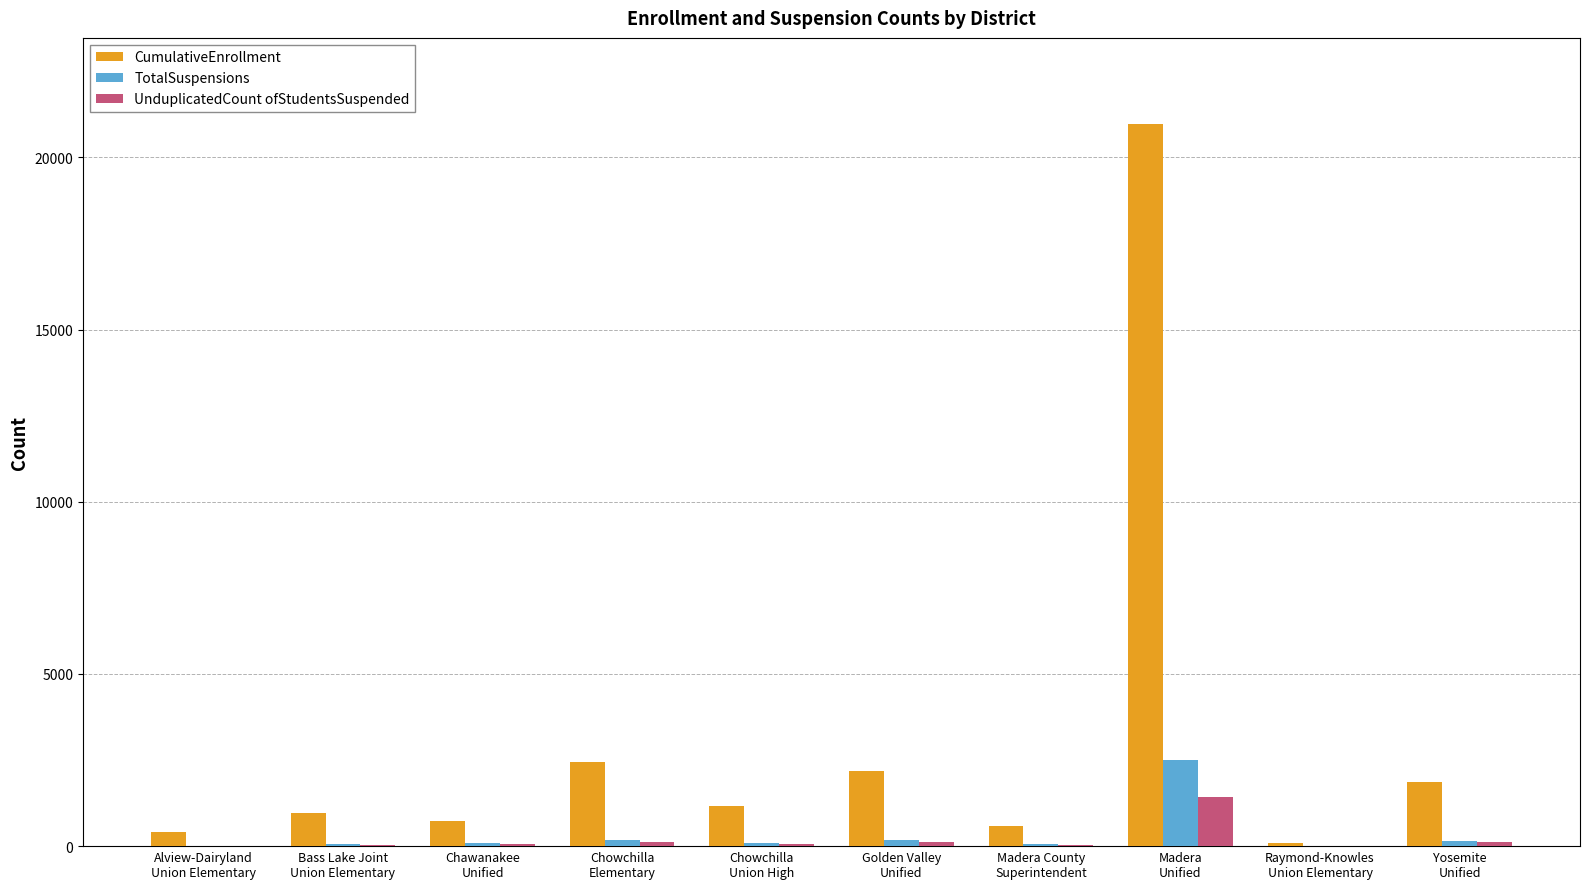

Count the number of data series in this chart.

3